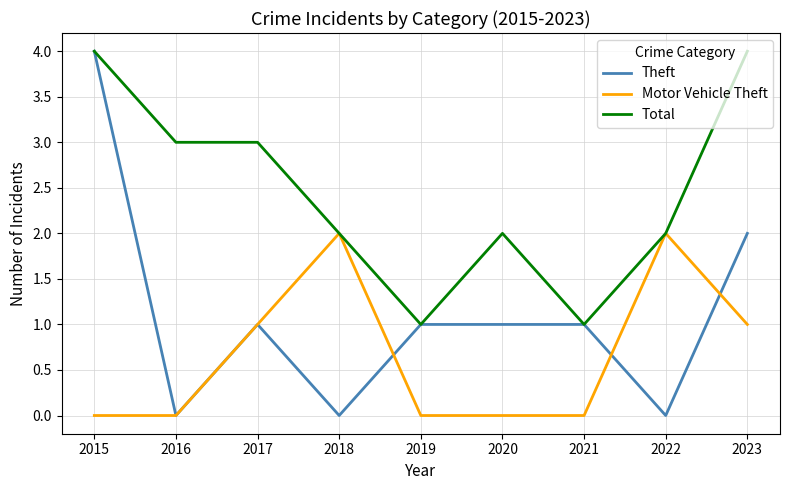

At which label does Theft reach its peak?

2015